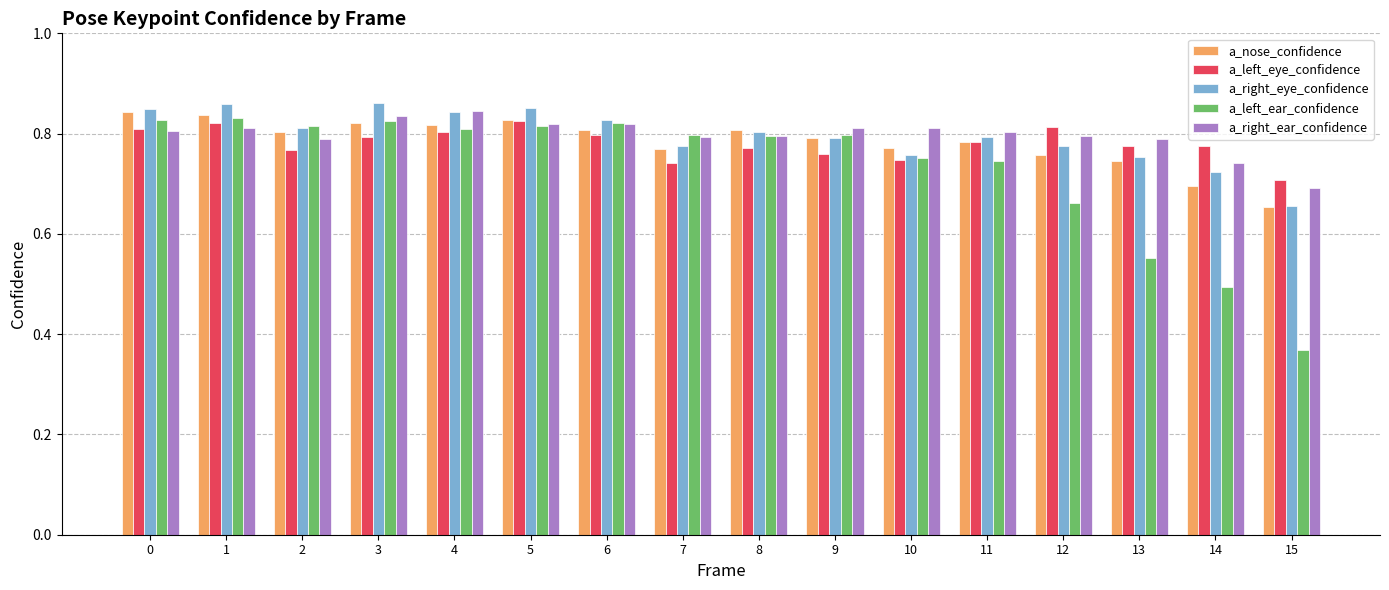

The value of a_right_eye_confidence at 11 is 0.2. True or false?

False